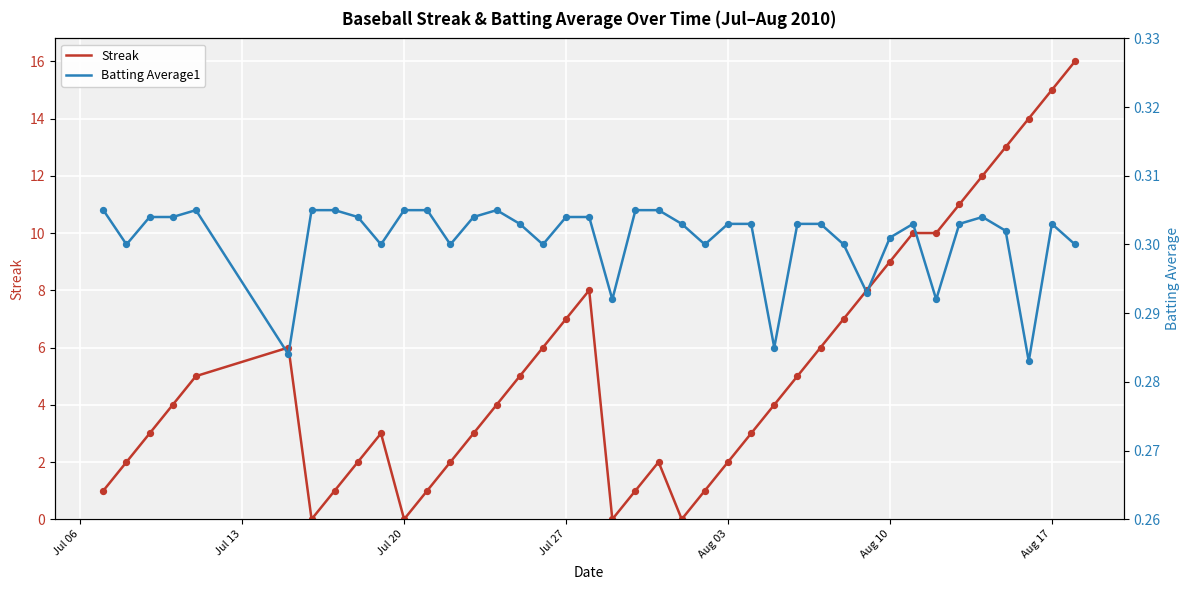

What is the highest value of the Streak series?

16